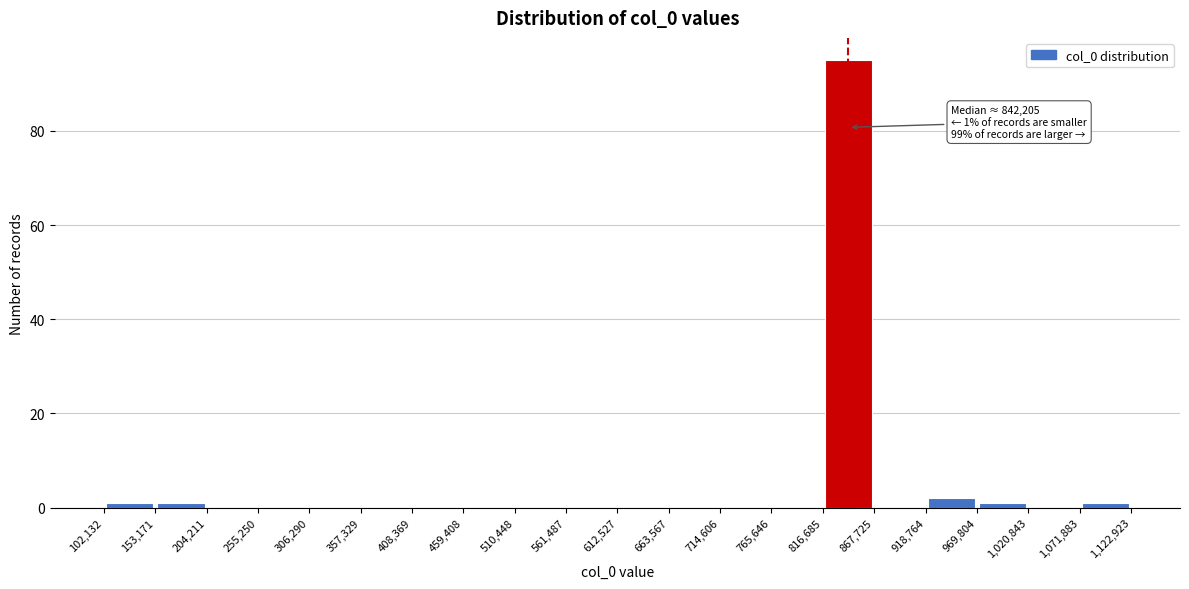

Which range on the x-axis has the tallest bar?

816,685 to 867,725